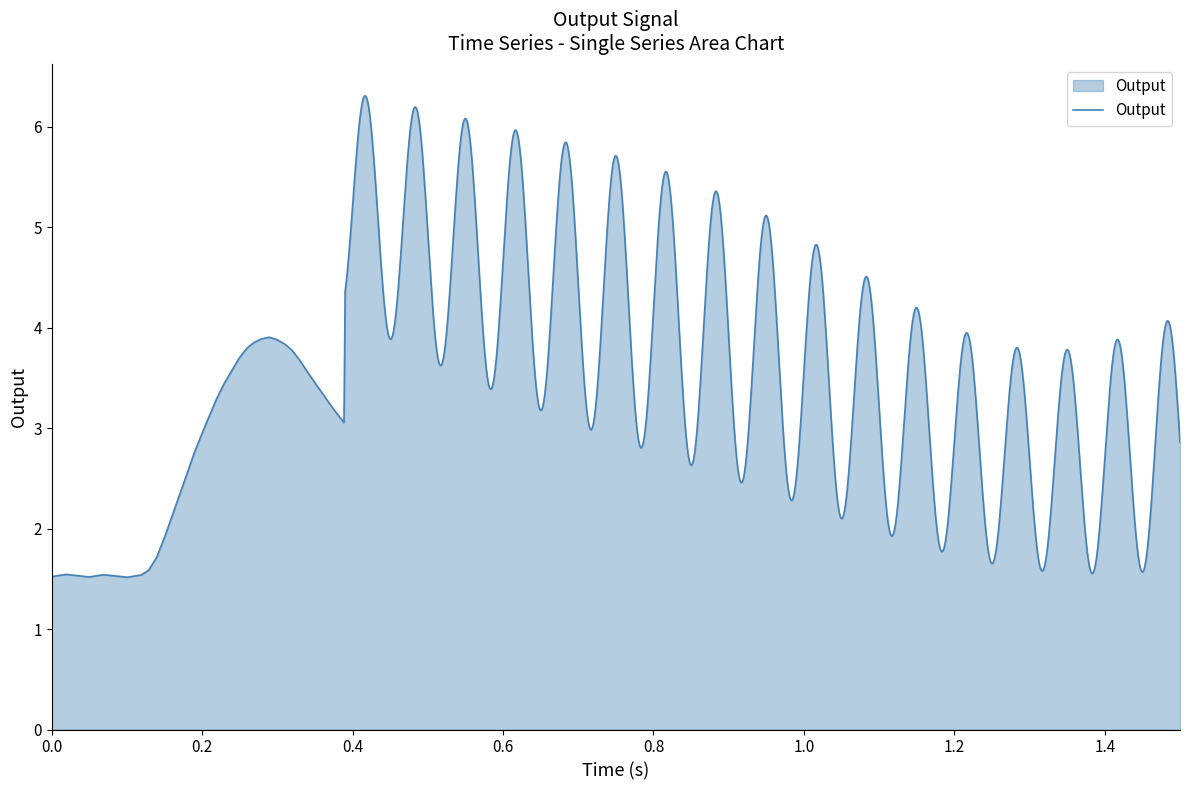

What is the difference between the maximum and minimum values?

4.8